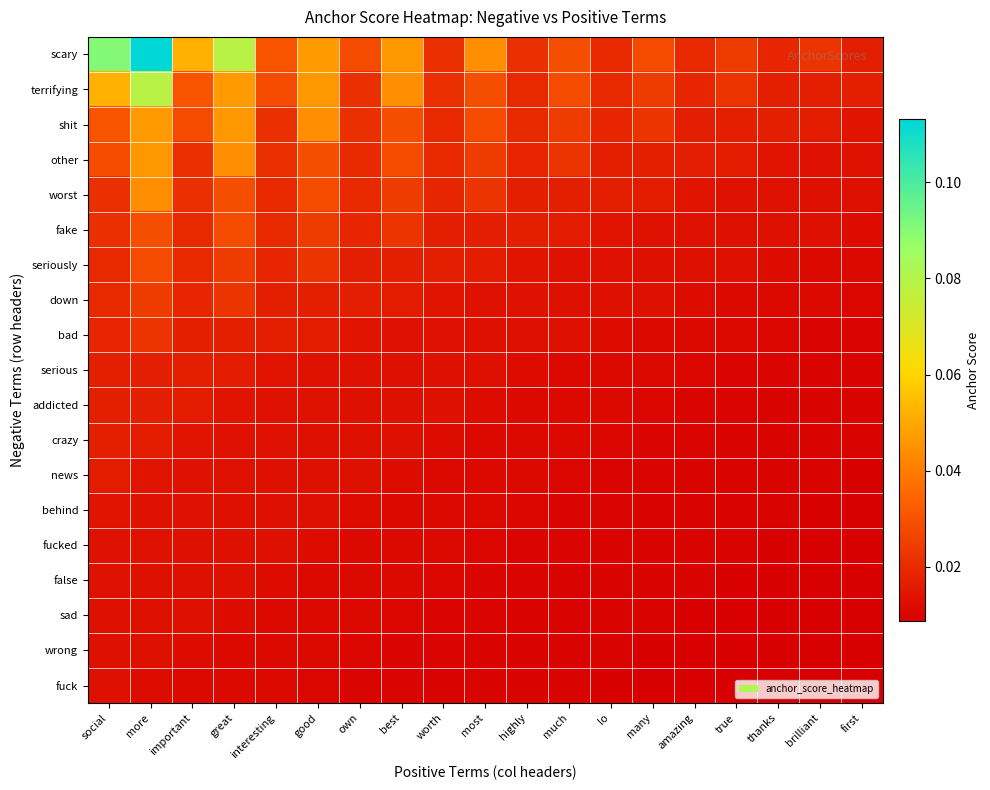

List the series in order of their peak value, highest first.

scary, terrifying, shit, other, worst, fake, seriously, down, bad, serious, addicted, crazy, news, behind, fucked, false, sad, wrong, fuck